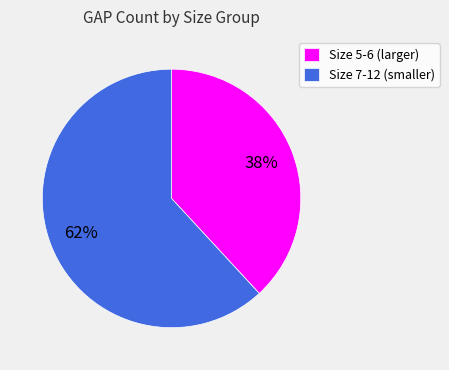

Rank the categories by value from lowest to highest.

Size 5-6 (larger), Size 7-12 (smaller)